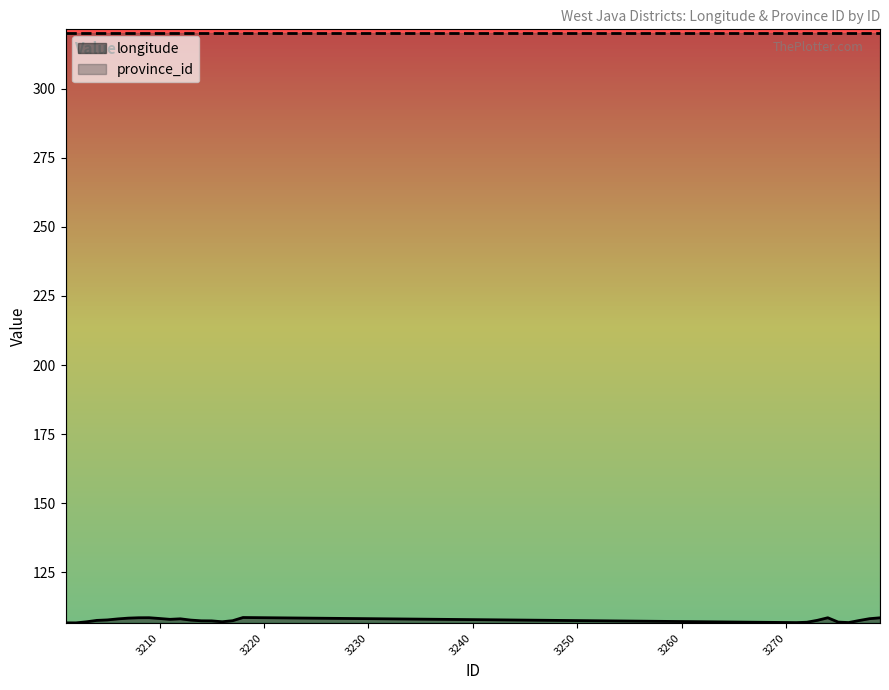

Does the chart display data point markers on the line(s)?

No